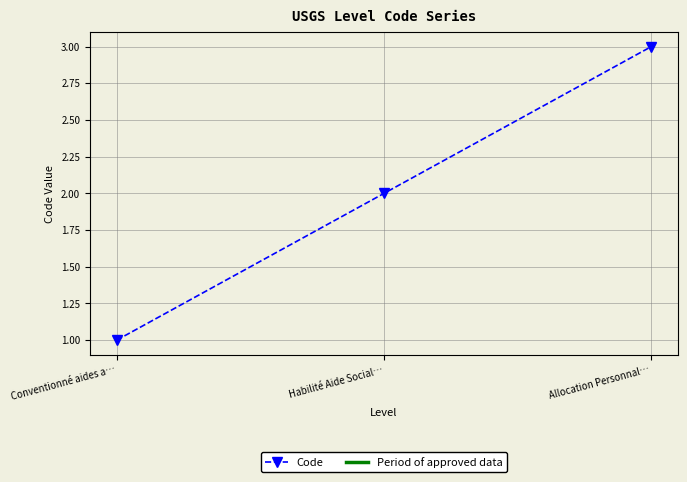

Read the value at Allocation Personnal….

3